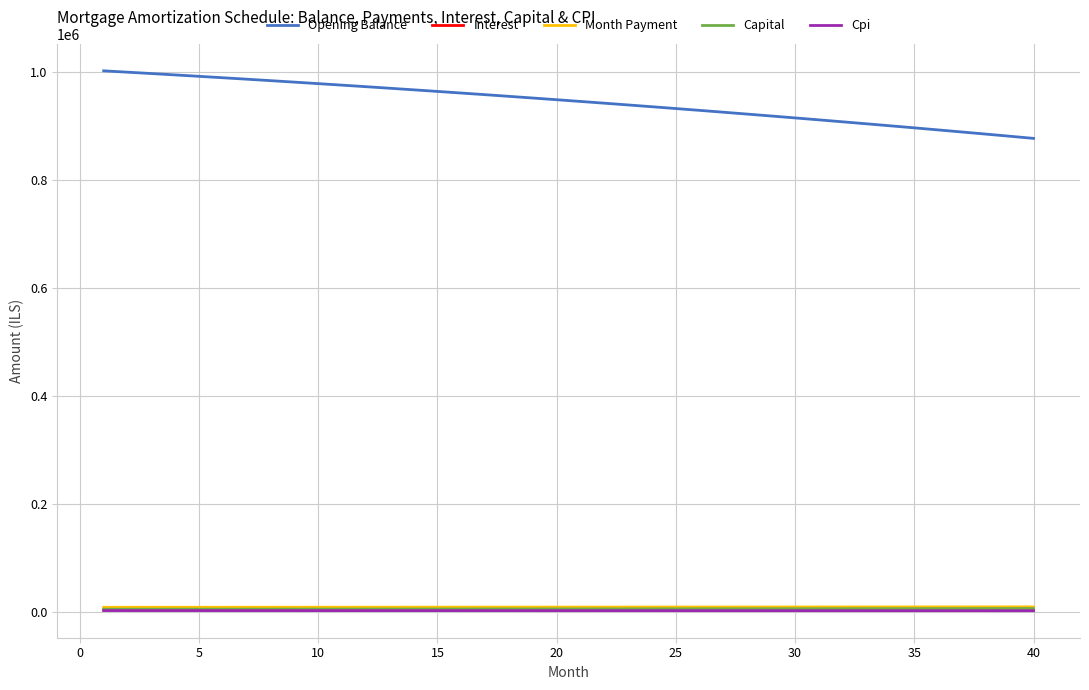

Which series has the largest range (max minus min)?

Opening Balance